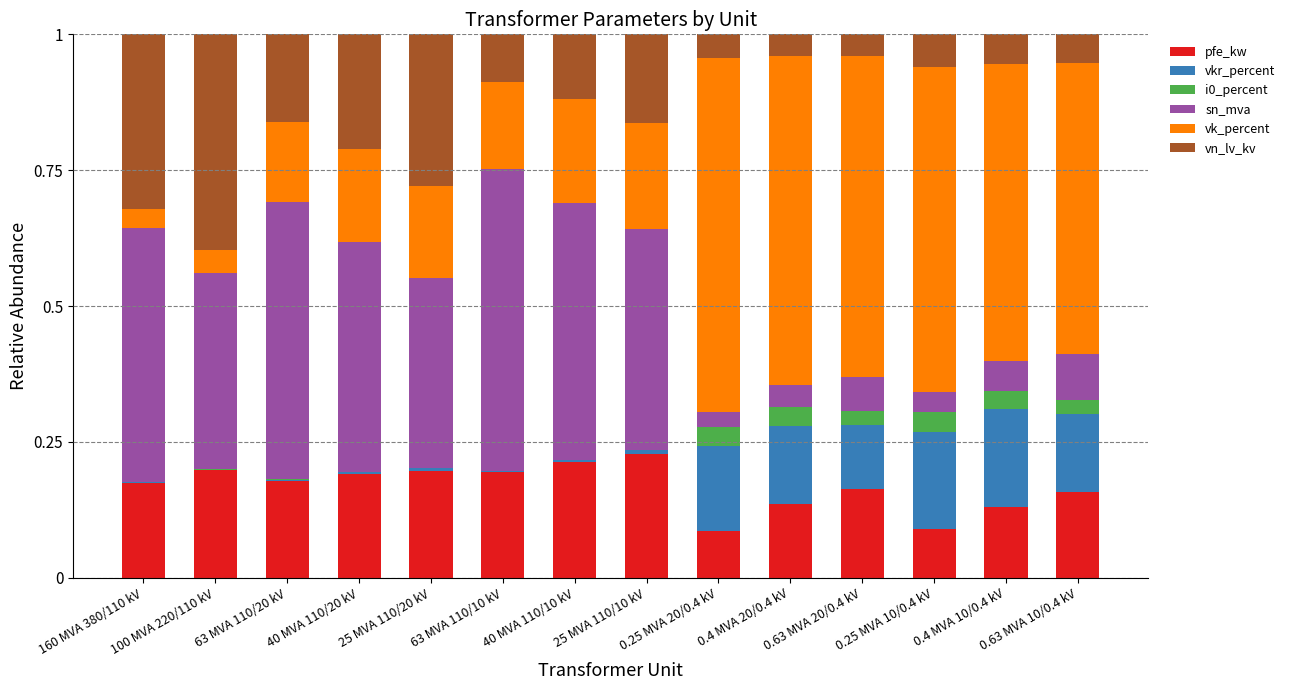

The value of pfe_kw at 0.63 MVA 20/0.4 kV is 0.2. True or false?

True